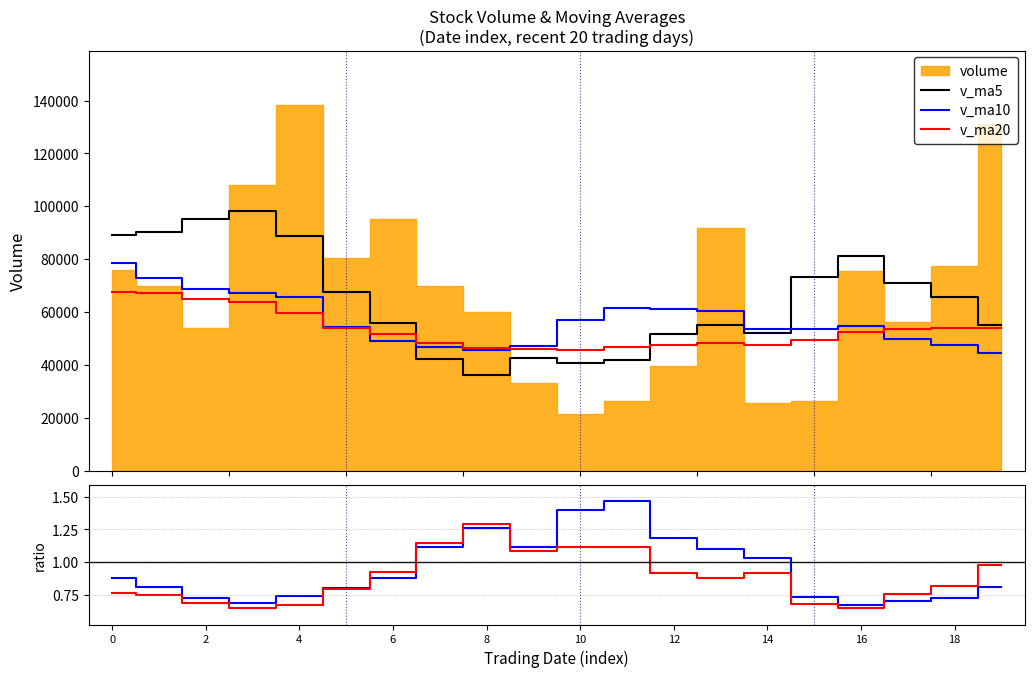

The v_ma5 series shows 55211.4 at 19. True or false?

True